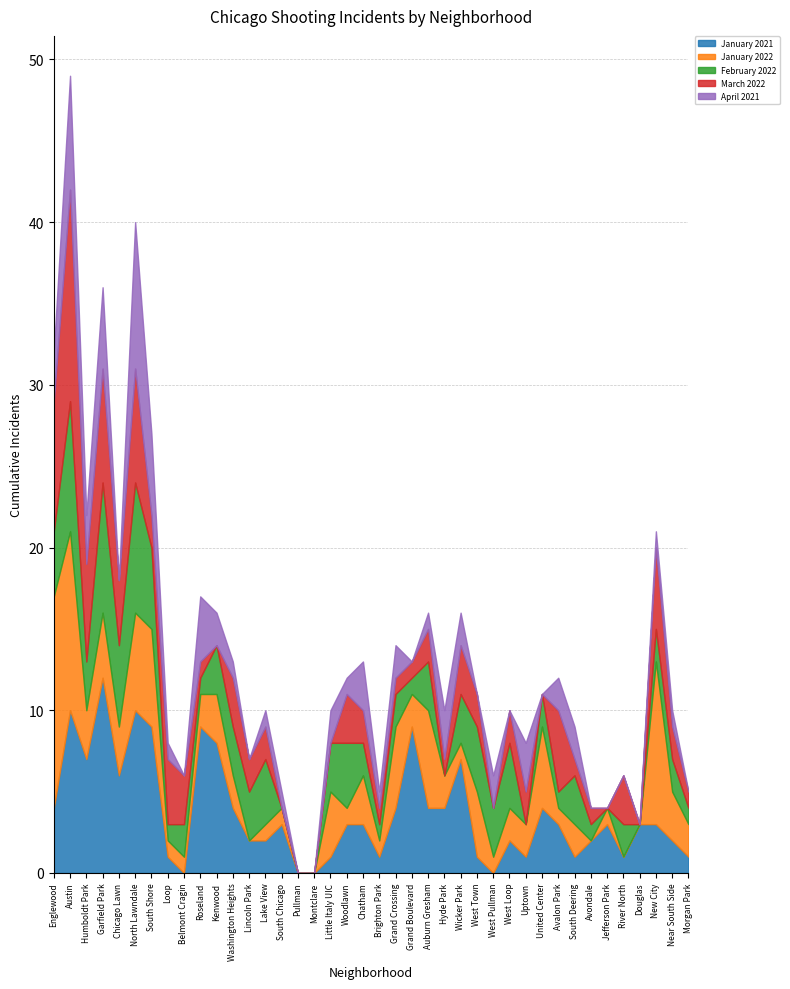

What is the total value across all series at Lincoln Park?

7